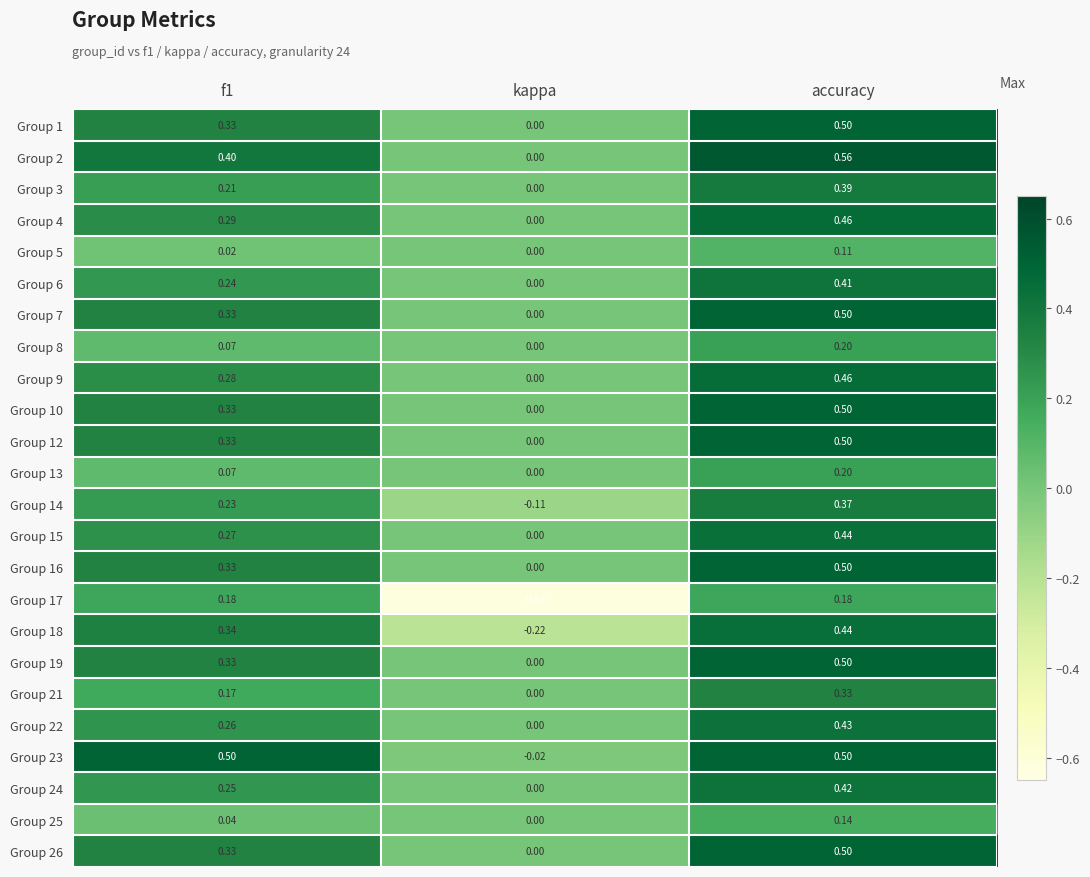

At which category does the chart reach its peak across all series?

accuracy